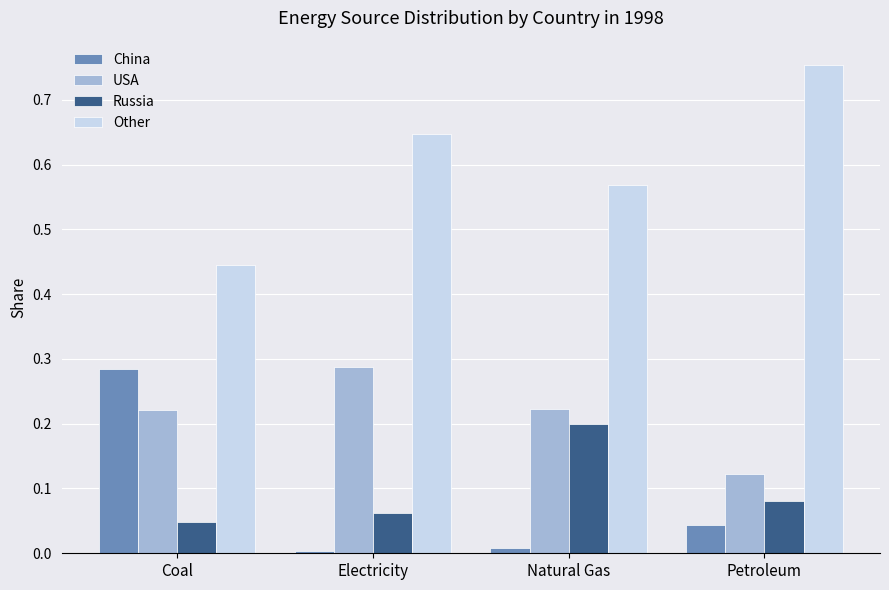

Which series changed the most between Coal and Petroleum?

Other